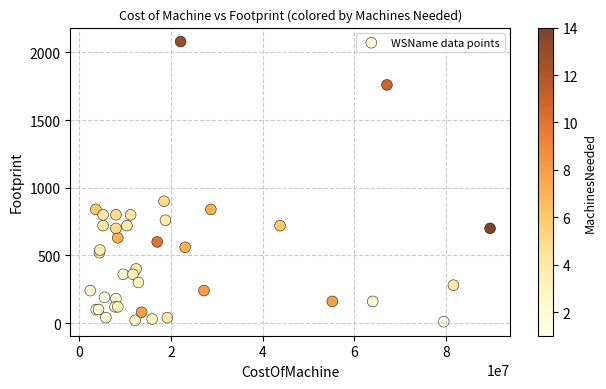

What Y value in the scatter plot is closest to 1045?

900